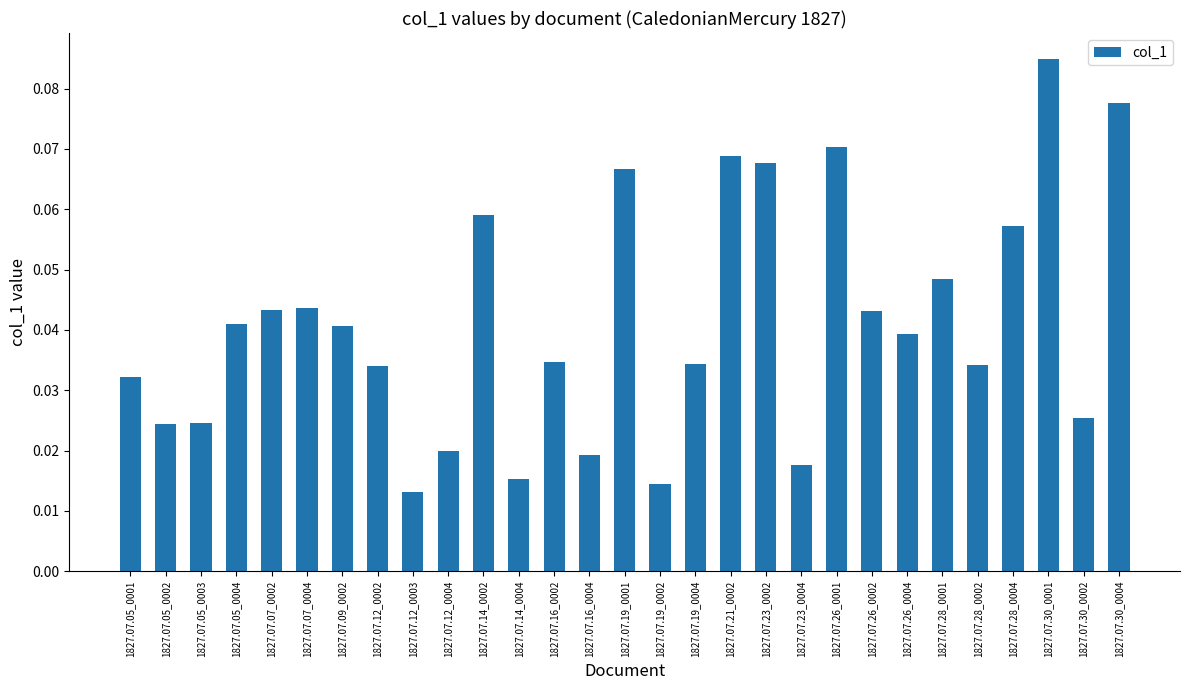

Count the values in the range 0 to 1.

29